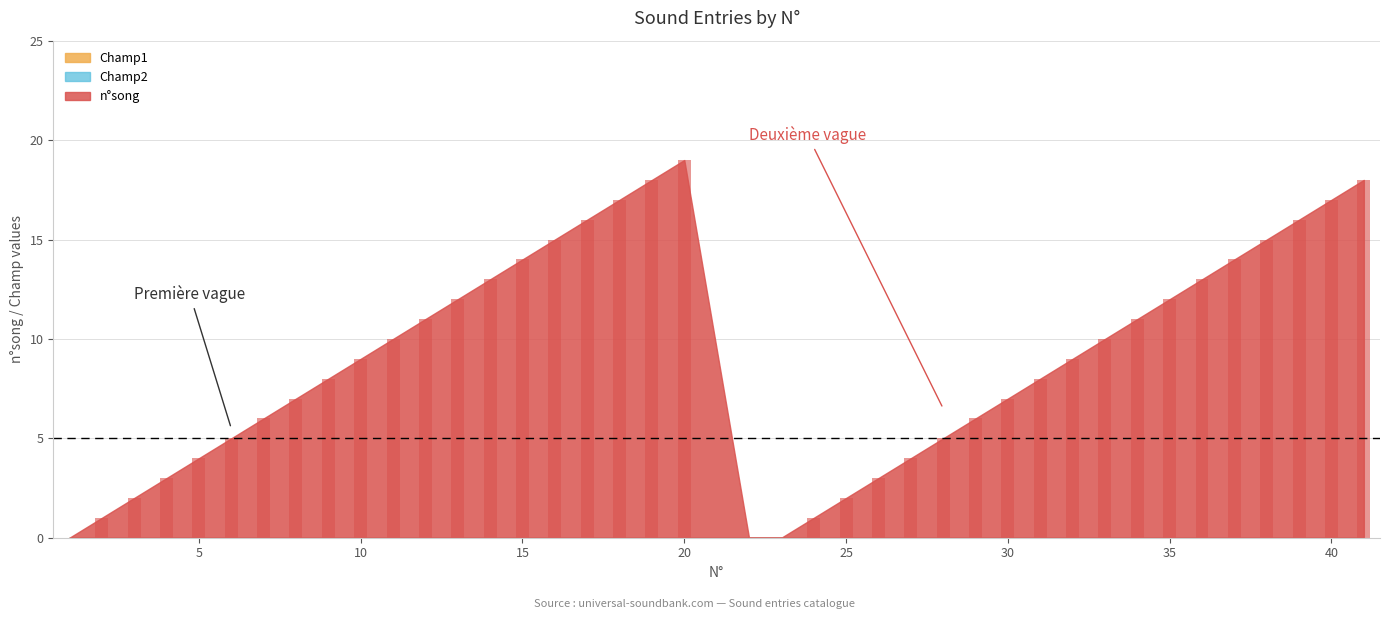

What is the sum of all values?

361